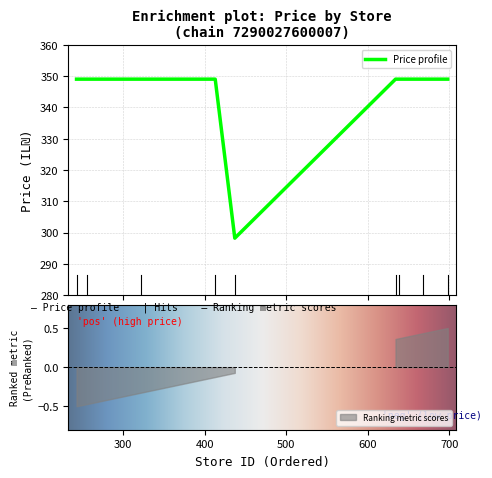

Reading left to right, what are all the values shown in this chart?

243=349.0	256=349.0	322=349.0	413=349.0	437=298.2	634=349.0	638=349.0	668=349.0	698=349.0